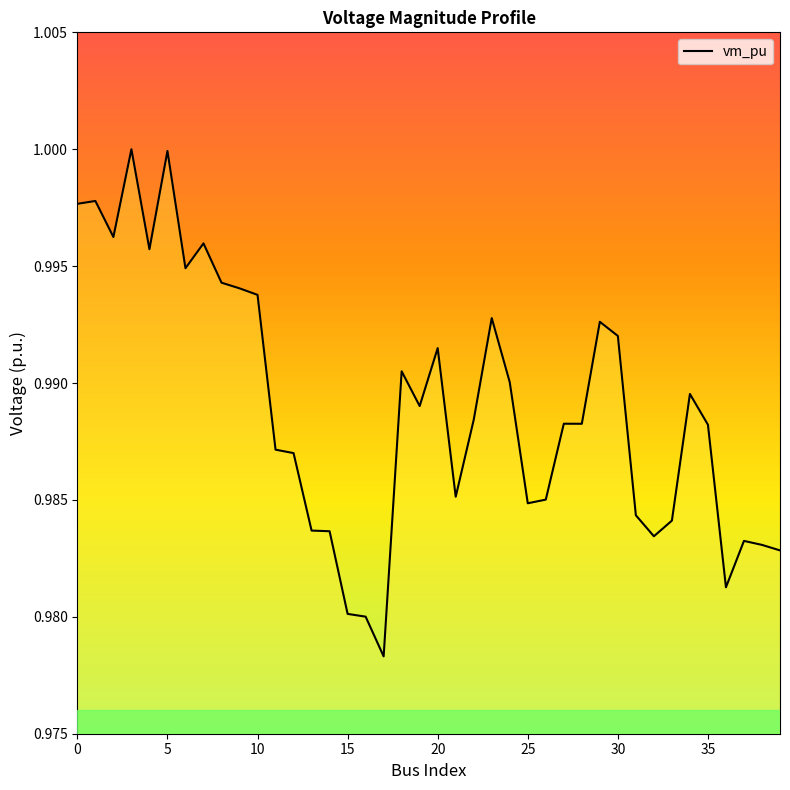

Is this an area chart (filled region under the line)?

Yes